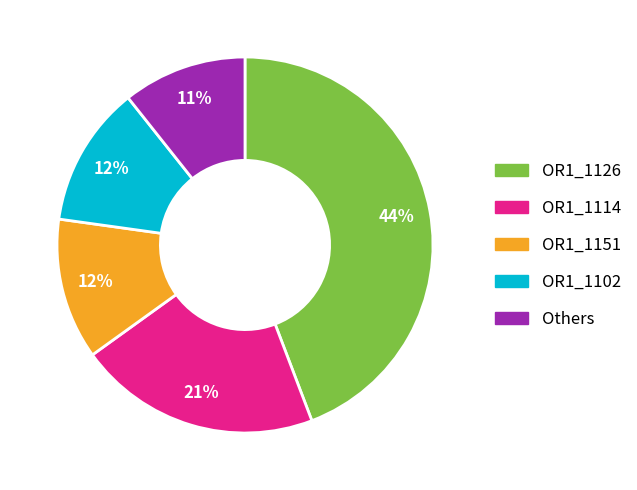

Does any single category account for the majority?

No